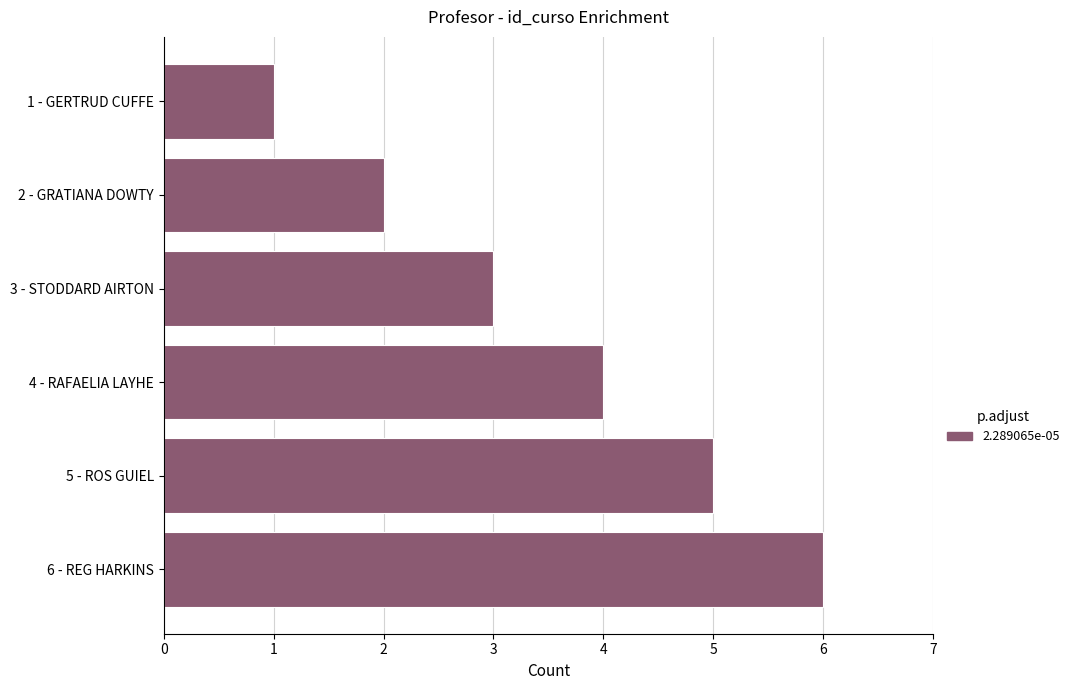

What is the sum of all values?

21